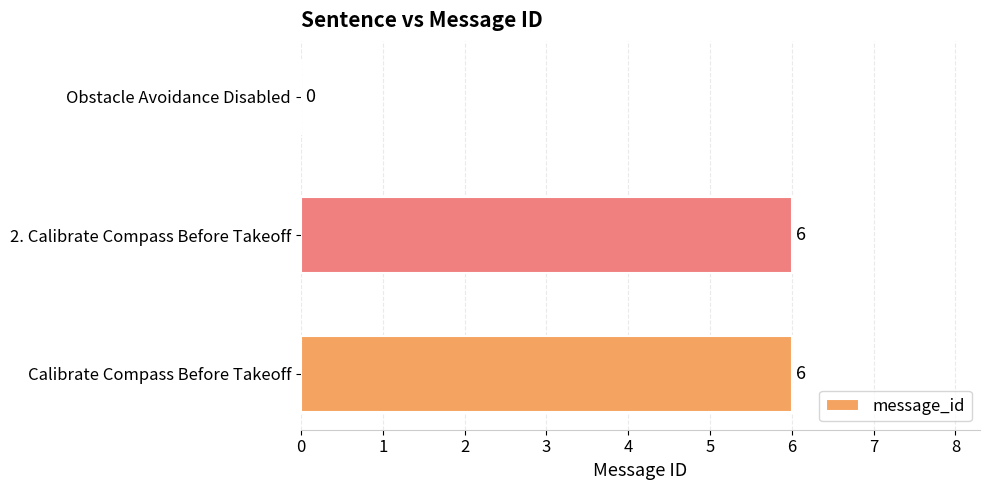

Reading top to bottom, transcribe all the data shown in this chart.

Obstacle Avoidance Disabled=0	2. Calibrate Compass Before Takeoff=6	Calibrate Compass Before Takeoff=6